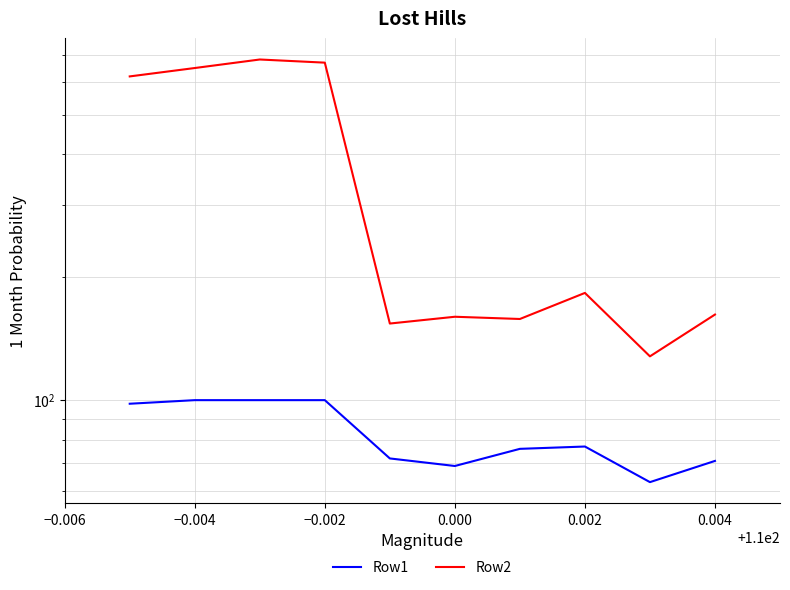

Between 0.006 and 9, which series saw the biggest shift?

Row1